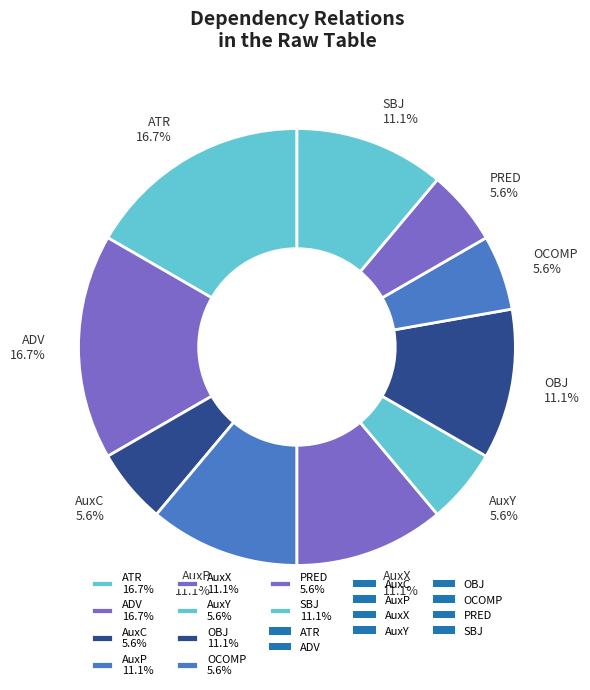

Count the number of slices in the pie.

10